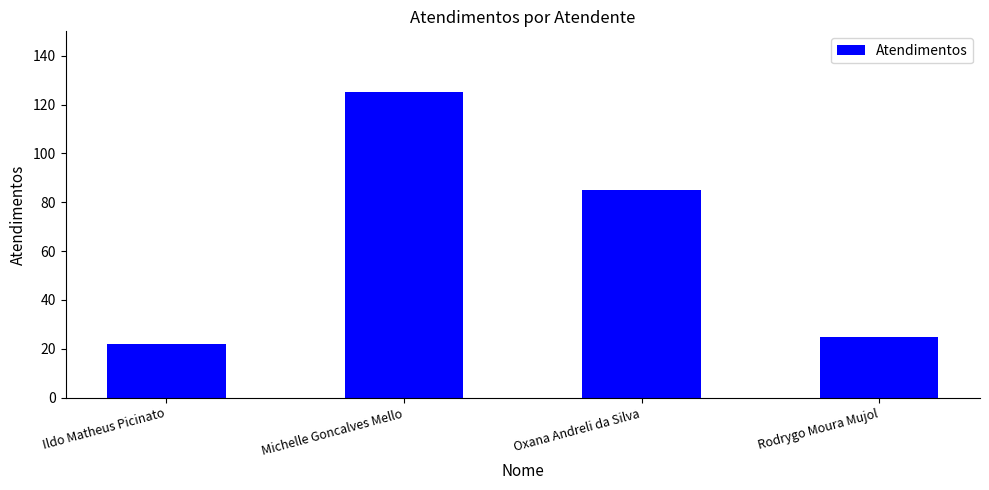

What is the label of the 1st bar from the right?

Rodrygo Moura Mujol